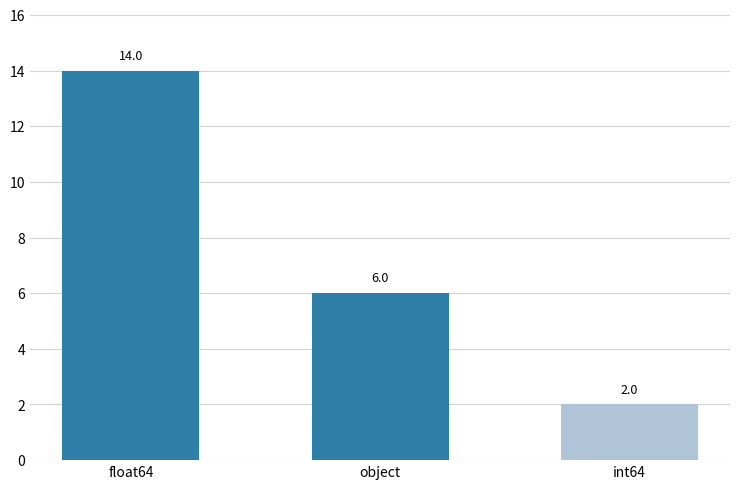

What is the change in value from float64 to object?

-8